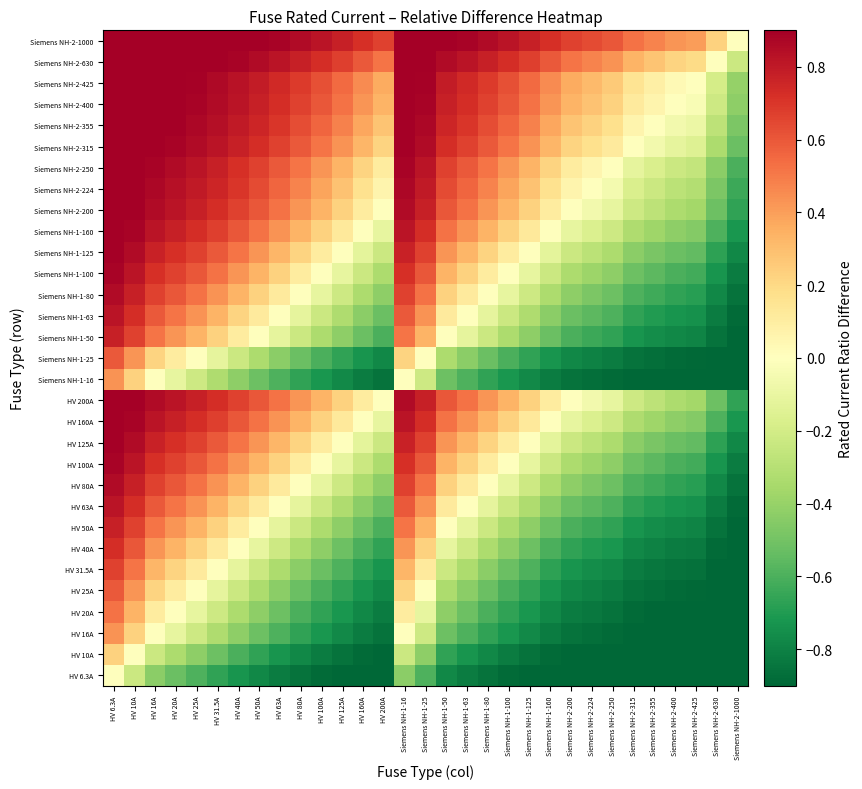

At which category does the chart reach its minimum across all series?

Siemens NH-2-1000